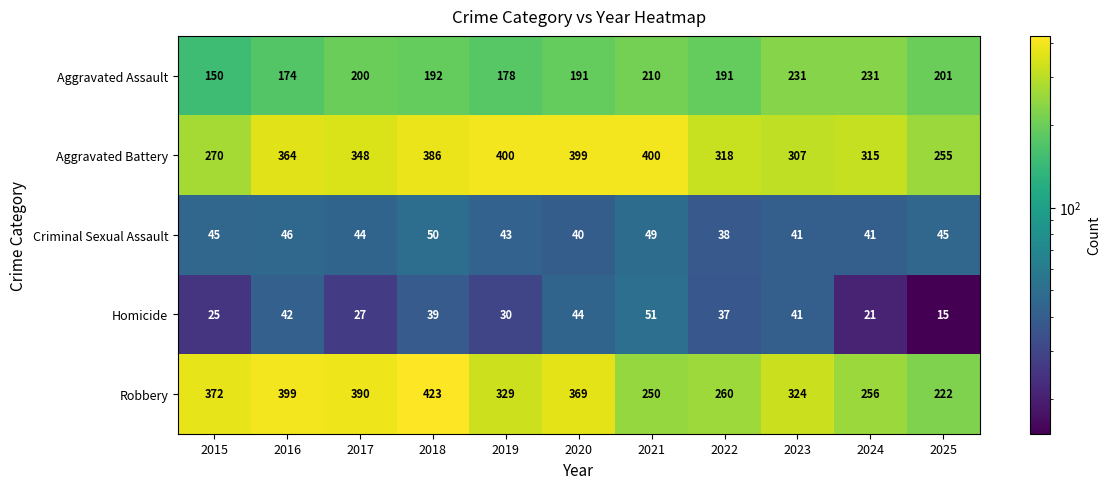

Read the Robbery value at 2023.

324